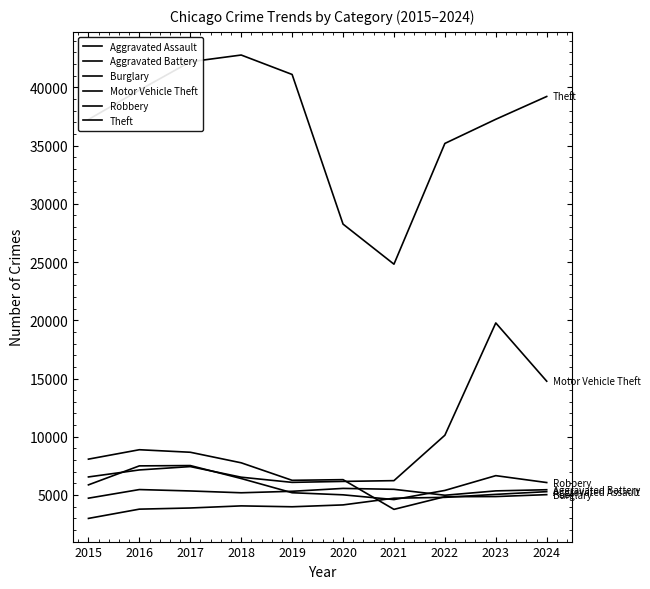

Between 2015 and 2024, which series saw the biggest shift?

Motor Vehicle Theft